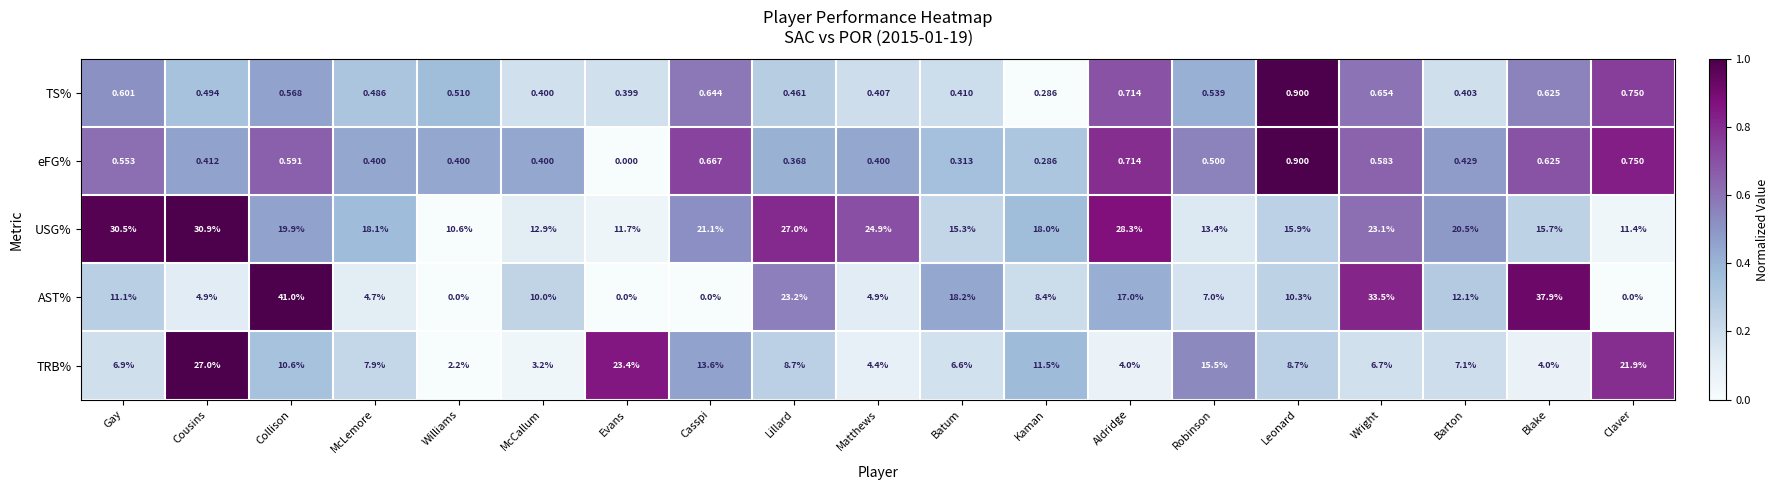

Between Gay and Kaman, which series saw the biggest shift?

USG%